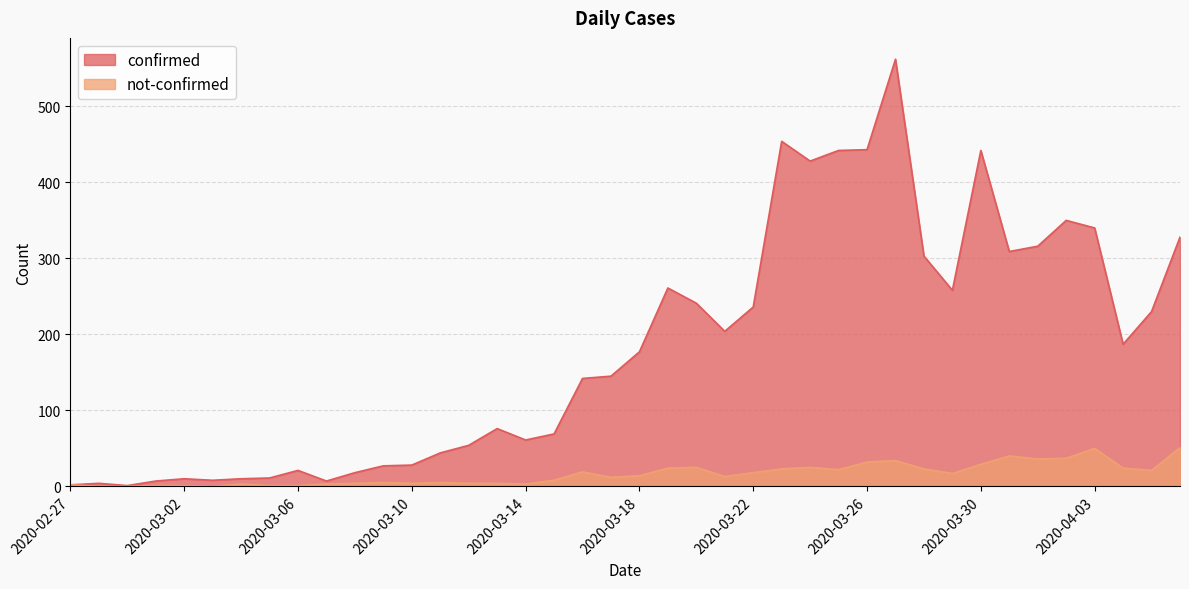

What is the maximum value shown in the chart?

562